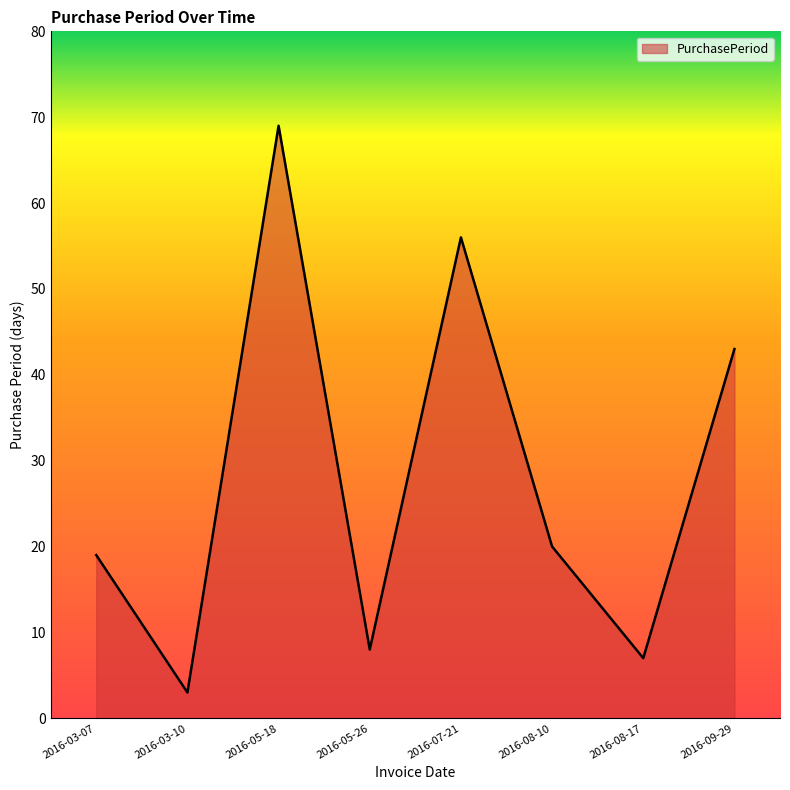

Where is the first local maximum?

2016-05-18